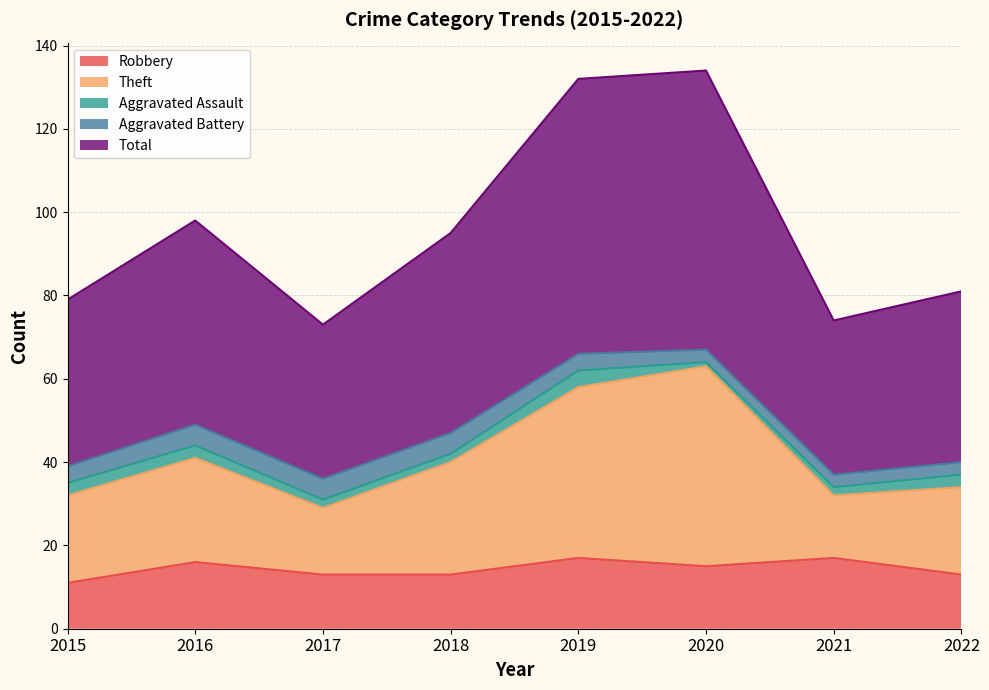

Between 2018 and 2017, which is larger?

2018